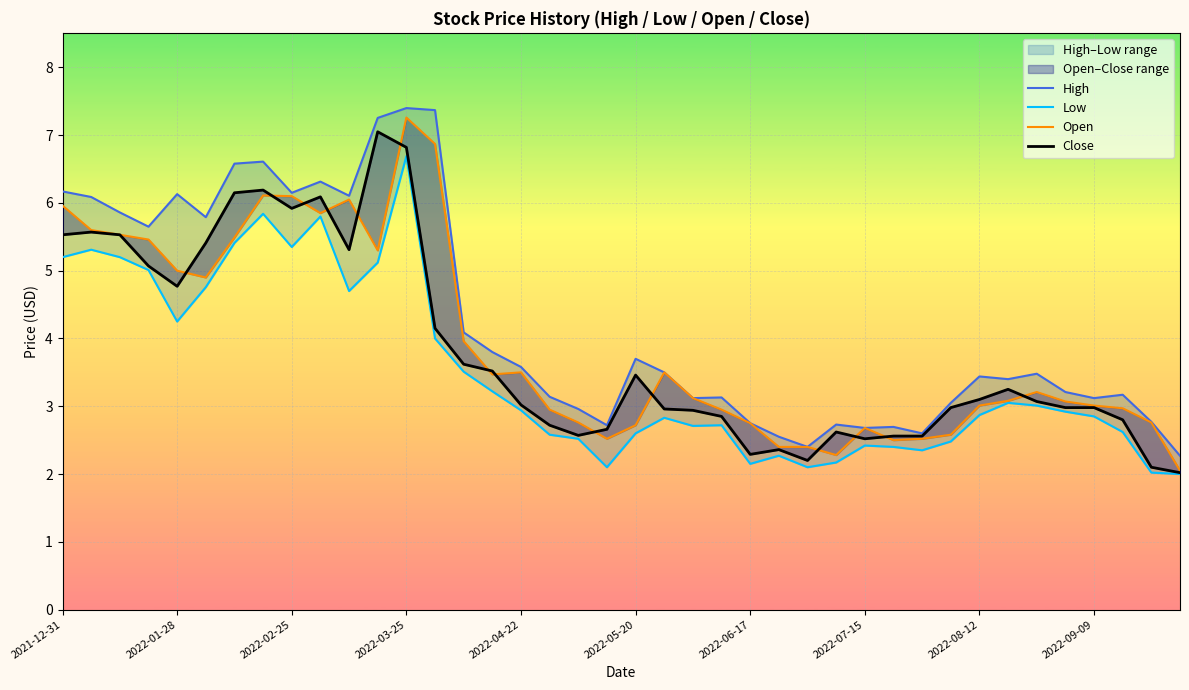

Is the value of High at 16 greater than the value of Close at 17?

Yes